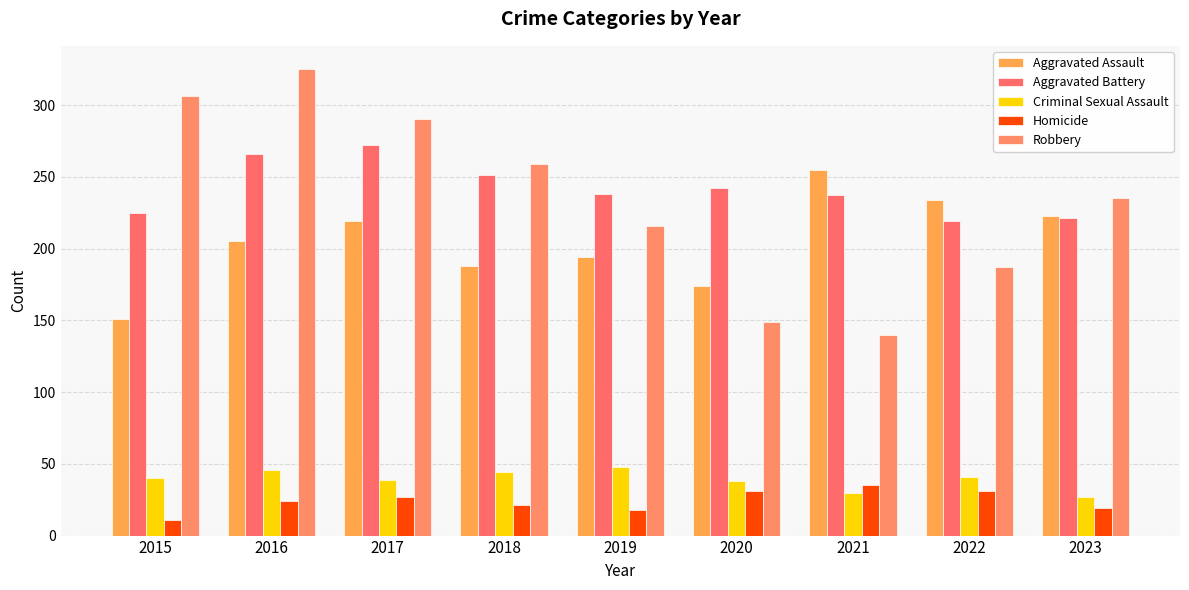

At which category is the sum across all series the highest?

2016